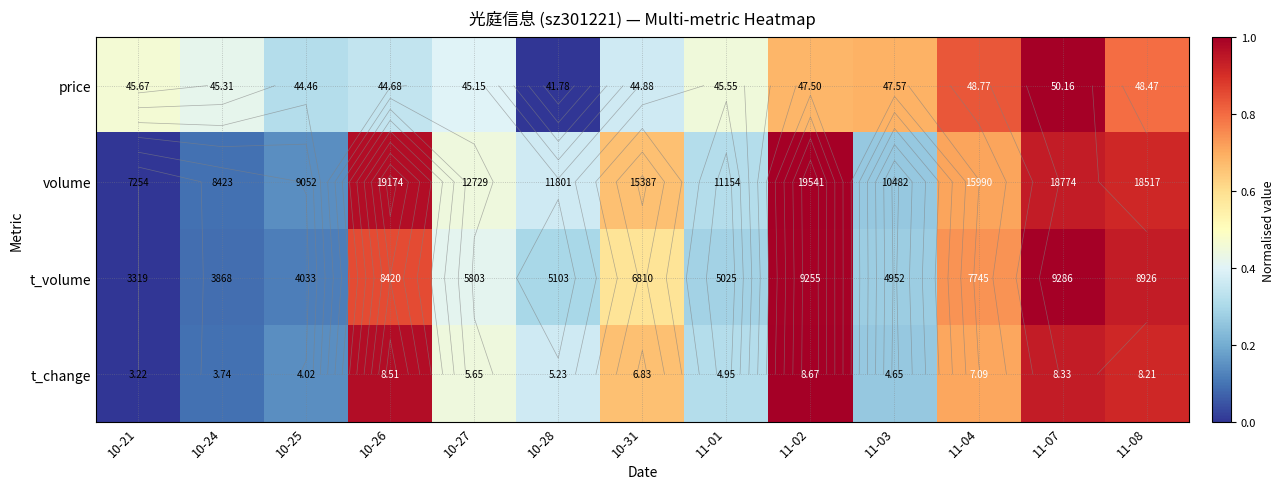

Which has a higher value, 10-25 or 11-04?

11-04